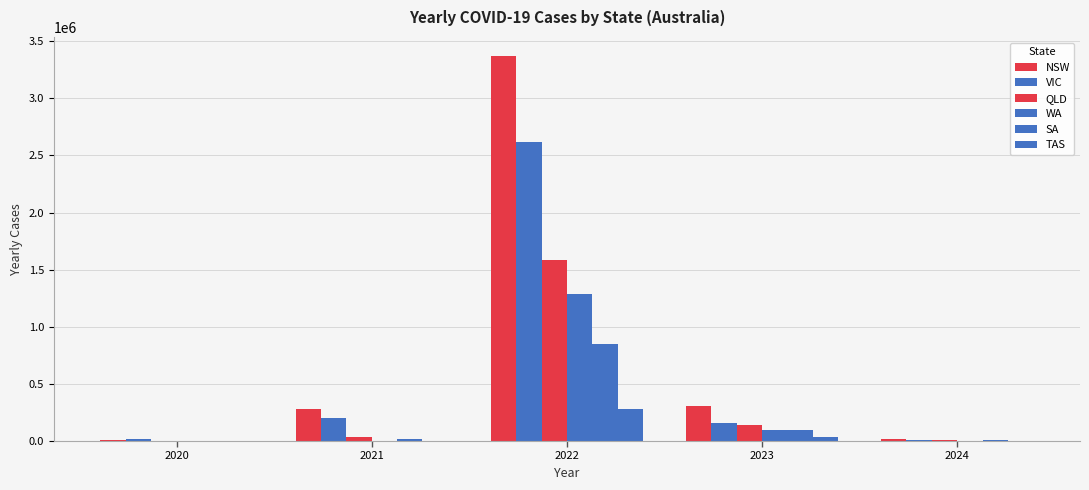

Which series has the largest range (max minus min)?

NSW